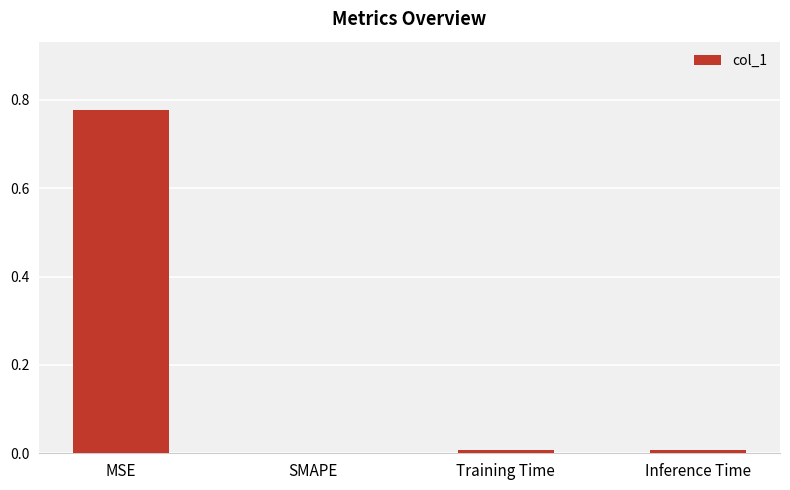

Is it true that the value at SMAPE is 0.4?

False